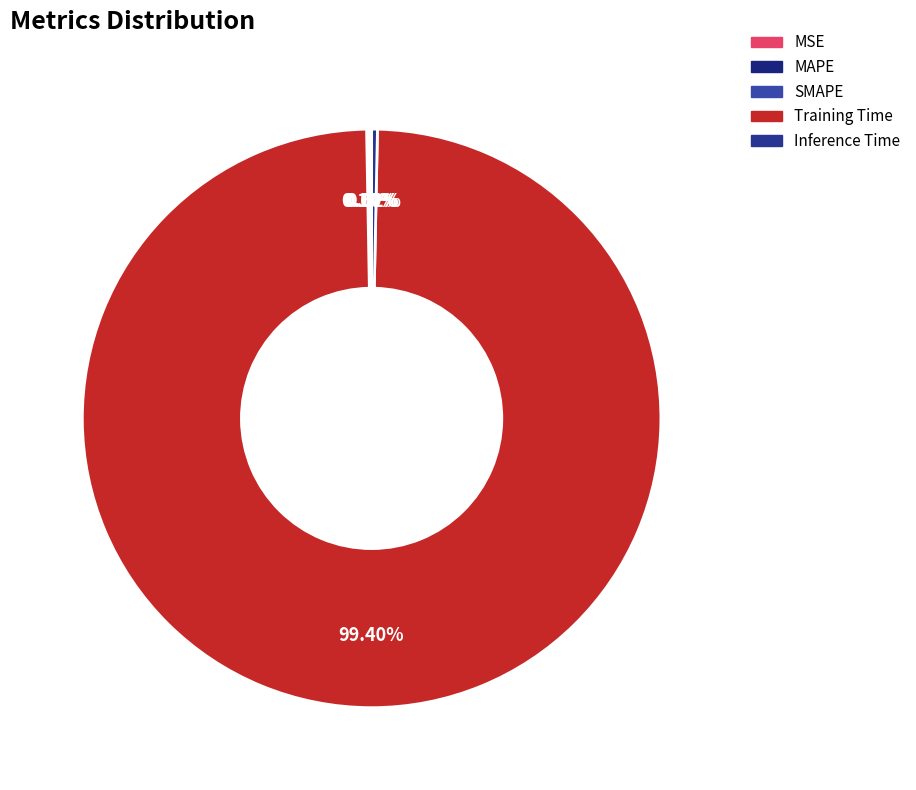

How many segments does this pie chart have?

5